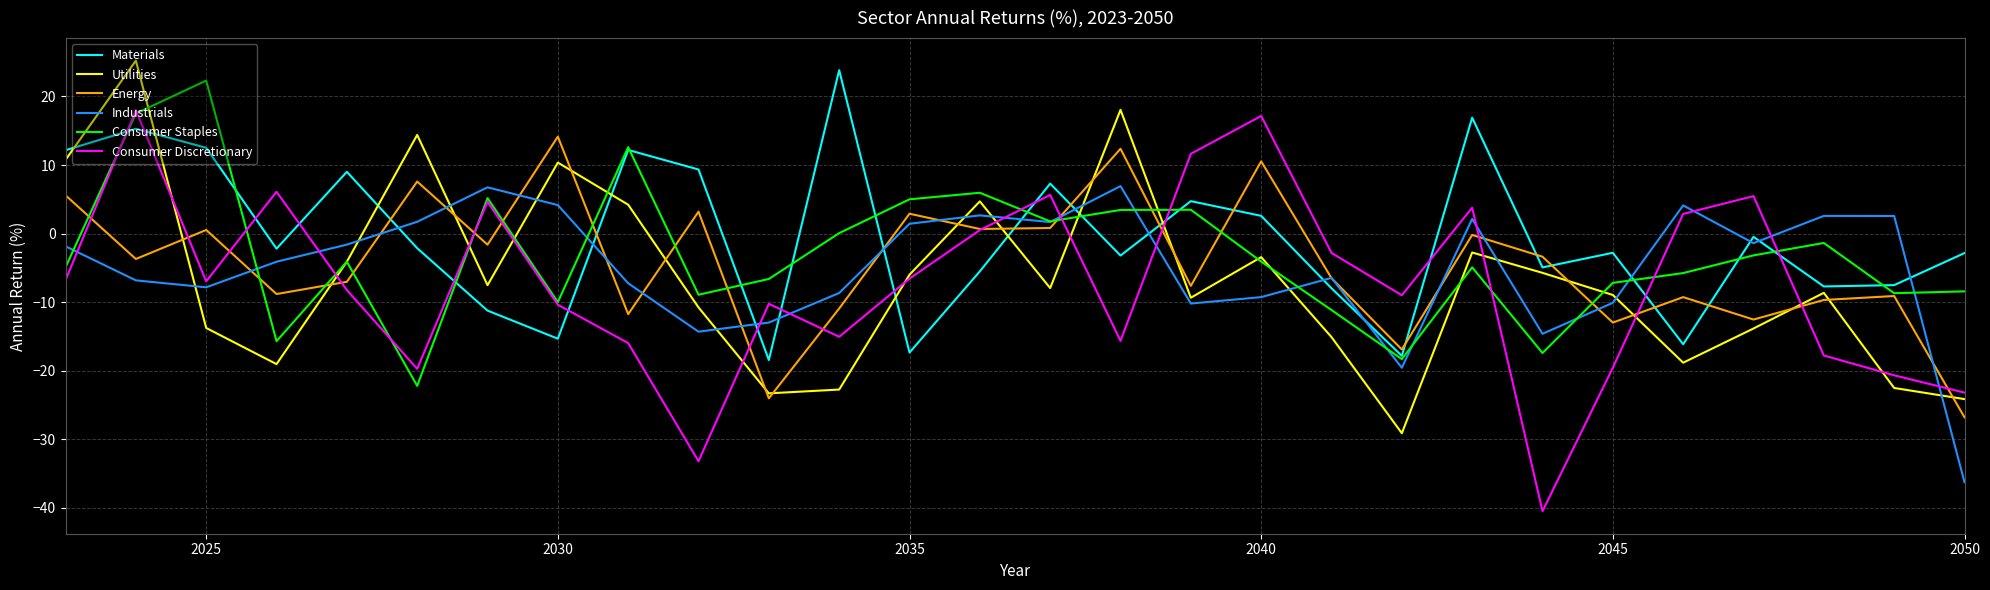

True or false: Materials and Utilities intersect in this chart.

True